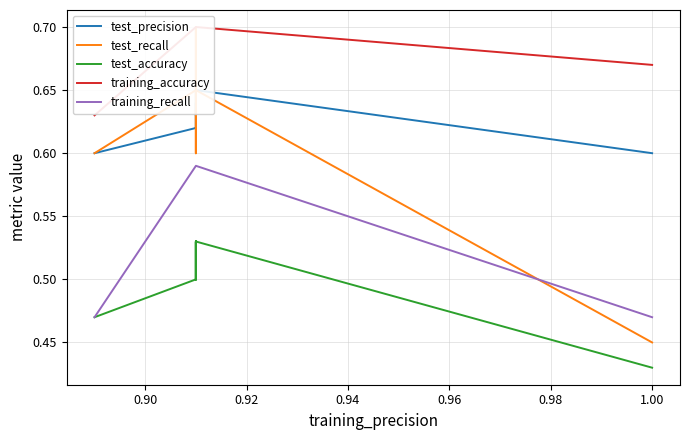

At how many categories does at least one series exceed 0?

10